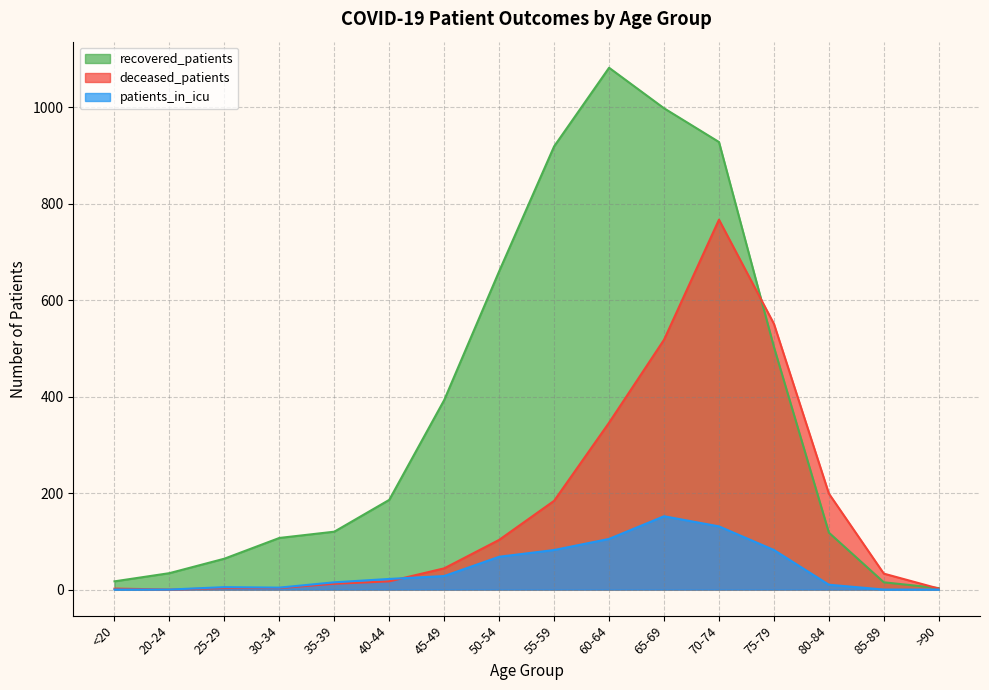

Which category has the highest value in the patients_in_icu series?

65-69